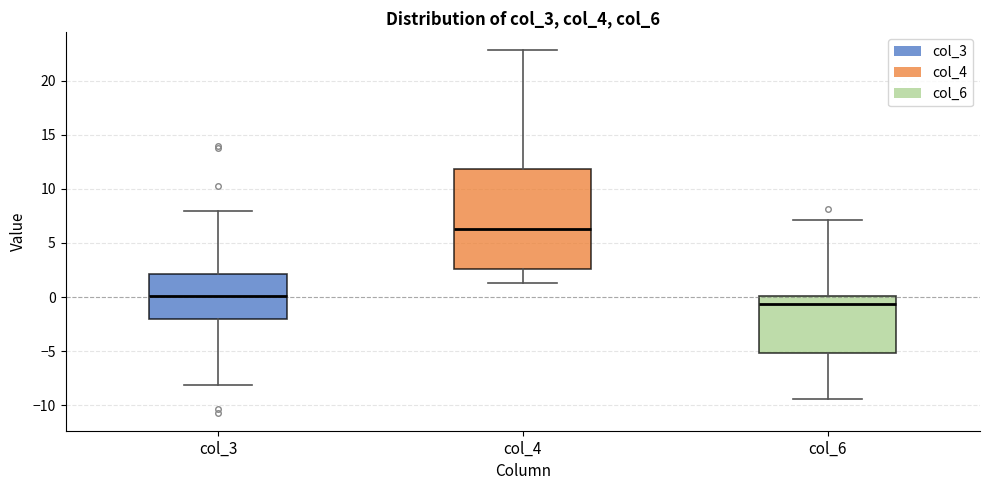

Comparing the boxes themselves (not the whiskers), which one is the tallest?

col_4